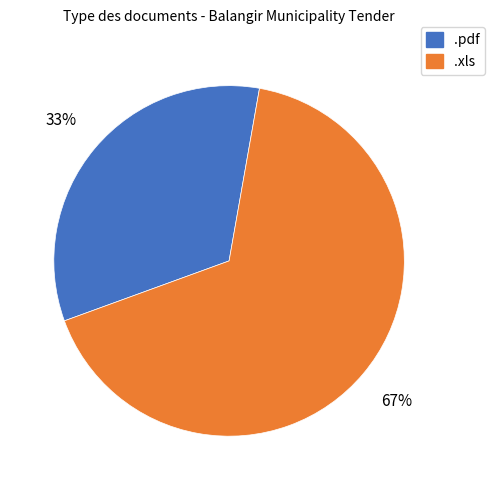

Is it true that .pdf is 33% of the pie?

True